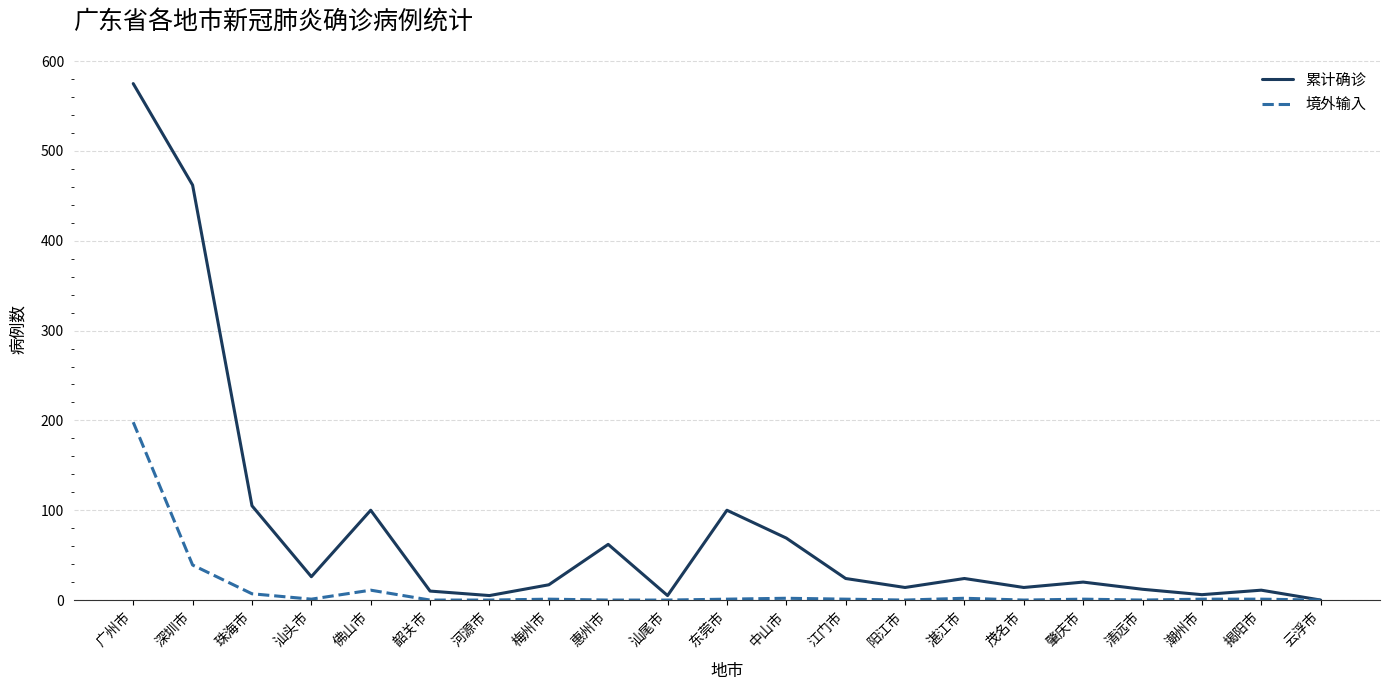

Where is the first local minimum for 境外输入?

汕头市